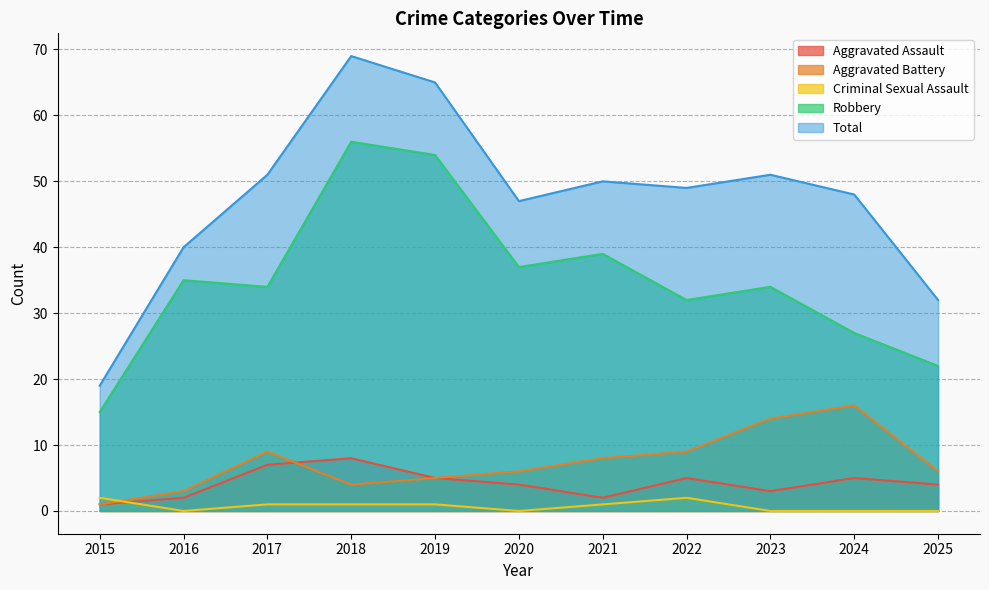

How many data points in Aggravated Assault are above 4?

5